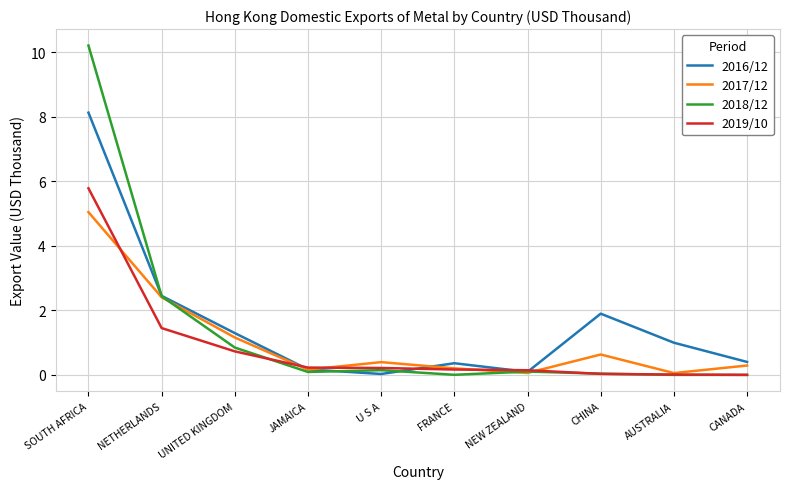

What is the total value across all series at NEW ZEALAND?

0.4